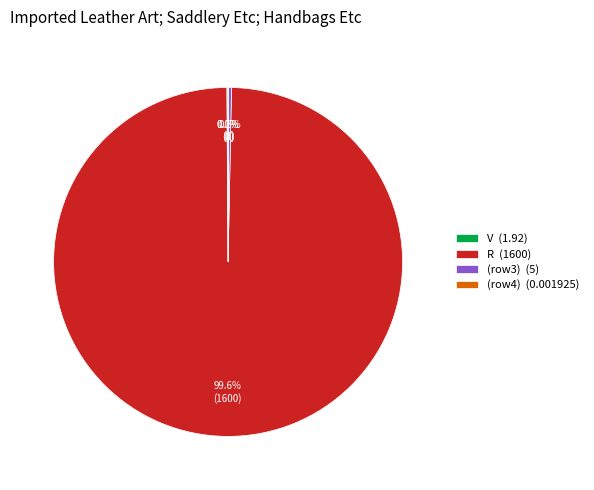

Is R (1600) the majority of the pie?

Yes